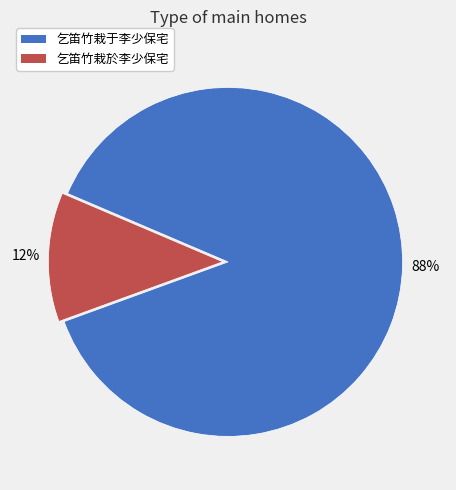

Is there a majority slice in this chart?

Yes